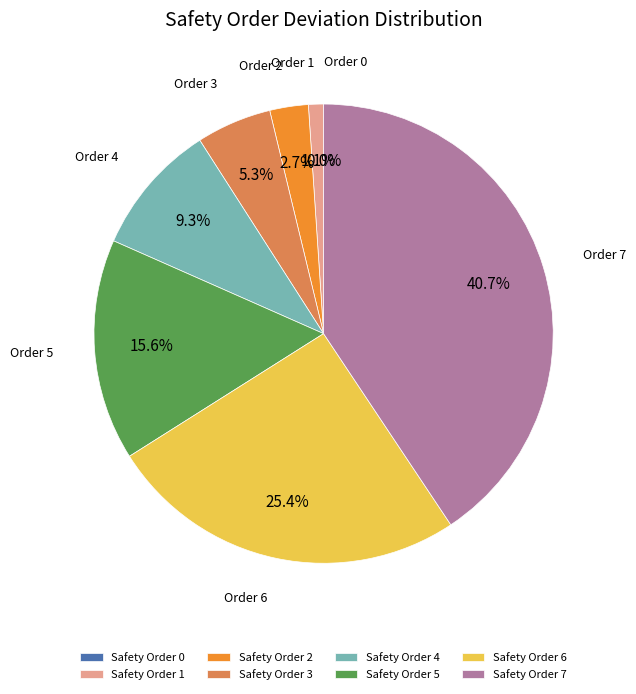

Count the number of slices in the pie.

8